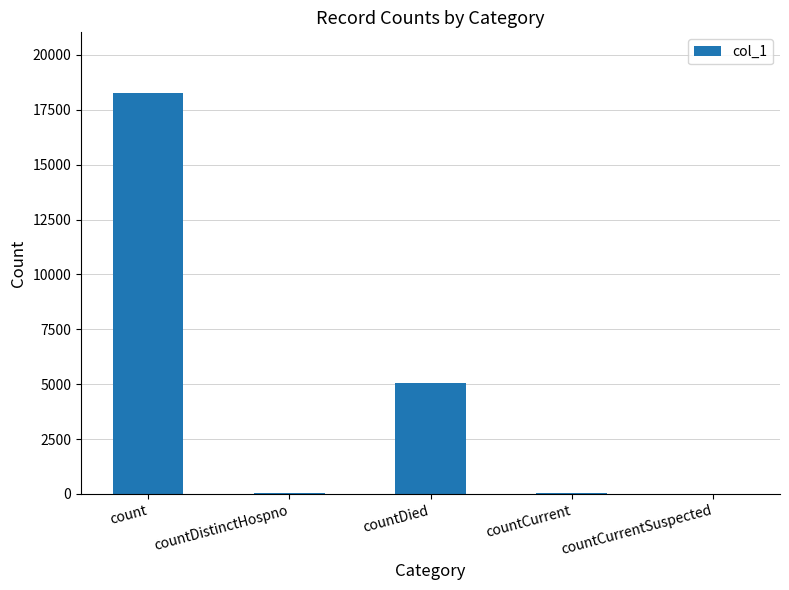

Is it true that the value at countDistinctHospno is 33?

True